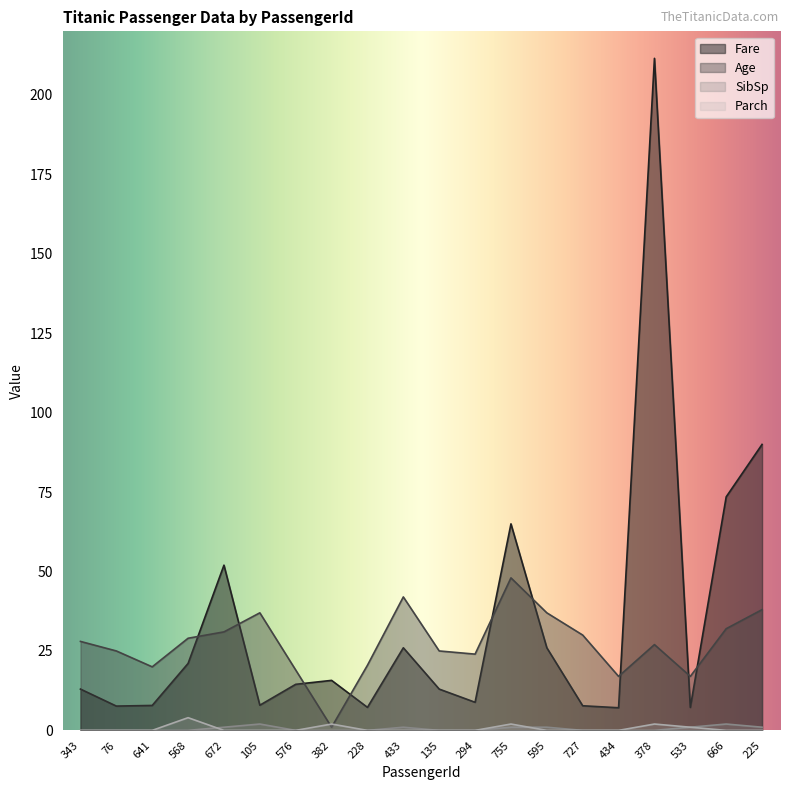

Where do Fare and Age first cross each other?

568 and 672